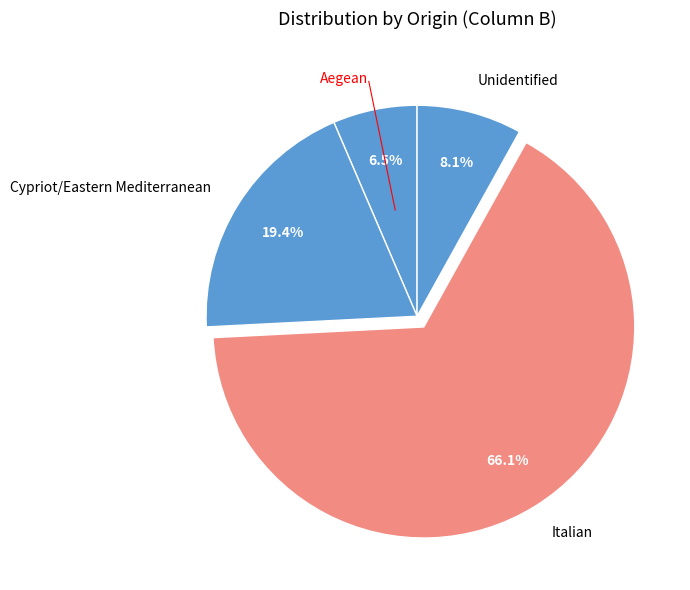

Which category accounts for the majority?

Italian